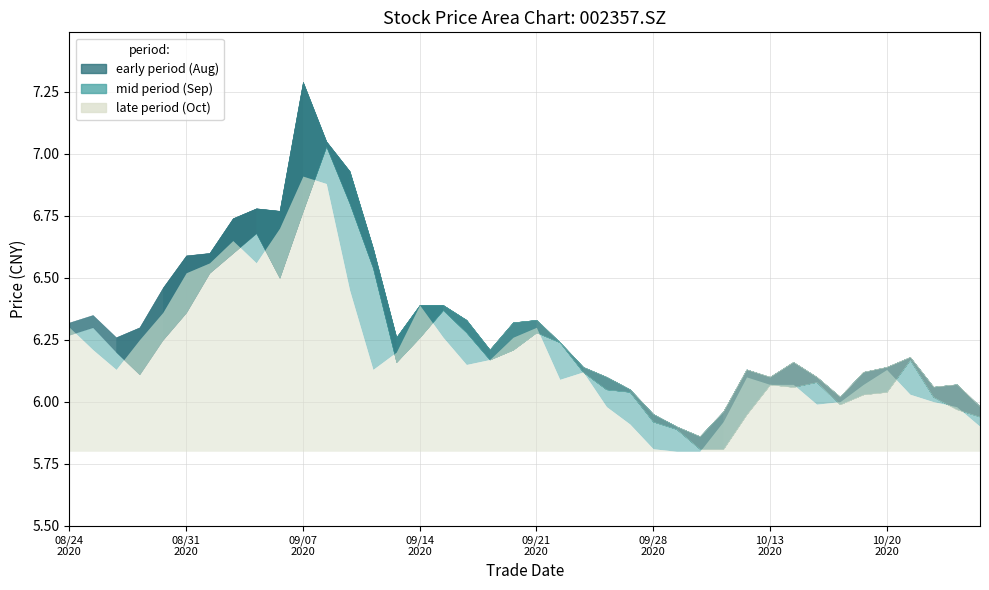

Is the value of close at 20200924 greater than the value of high at 20201020?

No